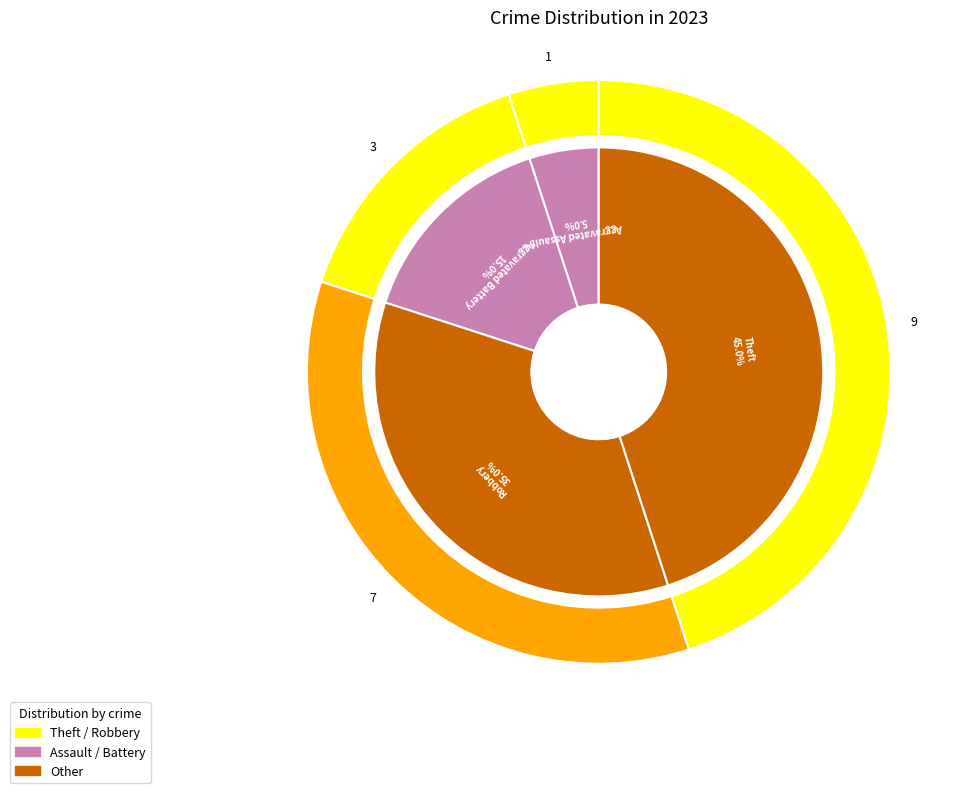

Does any single category account for the majority?

No